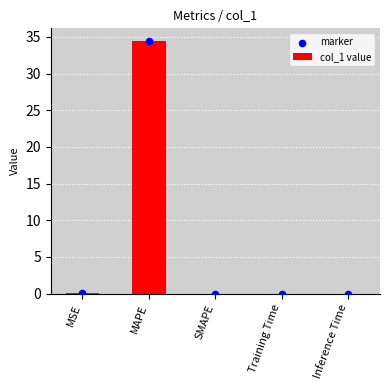

Which series has the largest total across all categories?

col_1 value